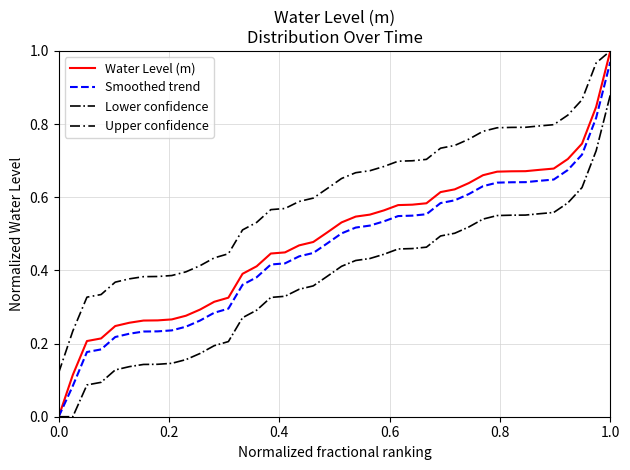

True or false: Upper confidence and Smoothed trend intersect in this chart.

False